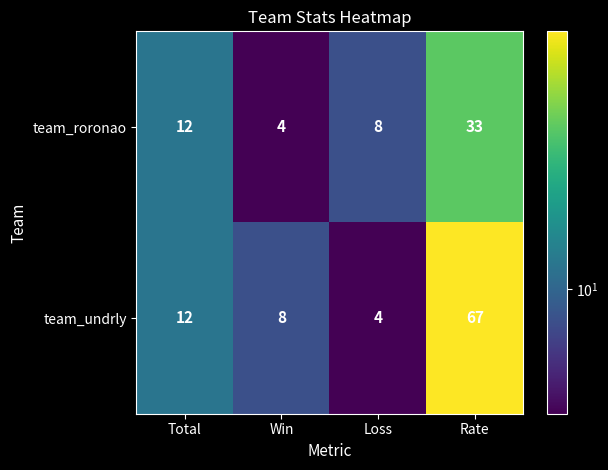

Reading left to right, extract all data points from this chart.

team_roronao: 12	4	8	33
team_undrly: 12	8	4	67